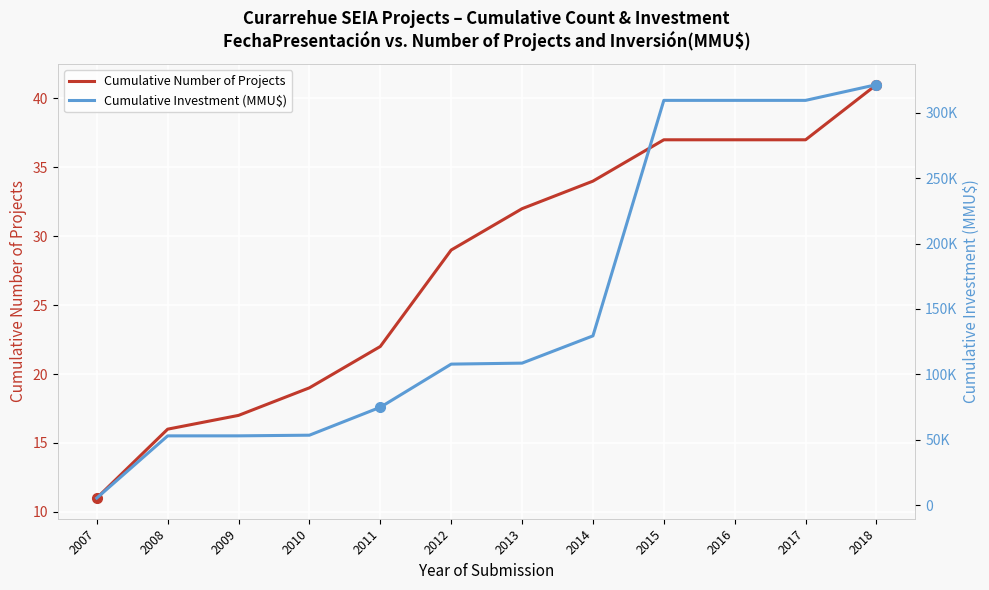

What is the maximum value for Cumulative Number of Projects?

41